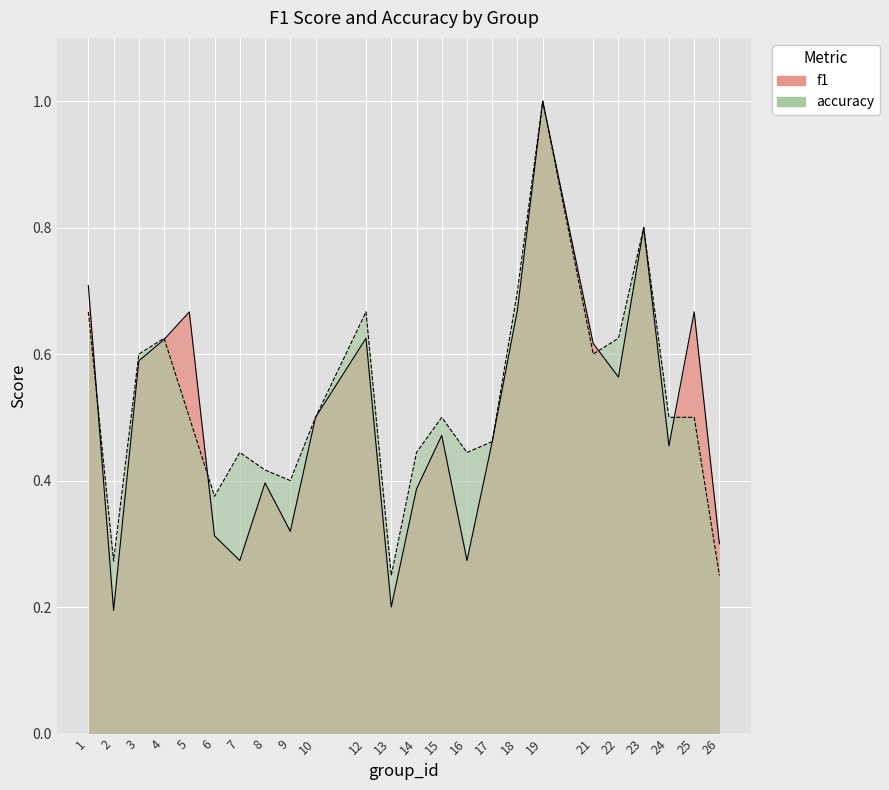

The f1 series shows 0.4 at 8. True or false?

True